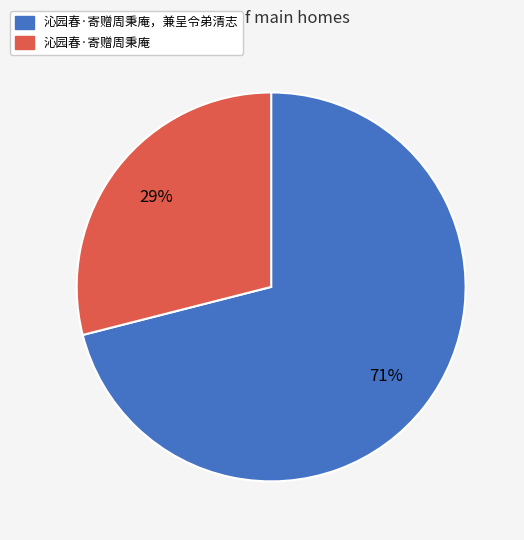

To the nearest percent, what is the difference between the largest and smallest slice percentages?

42%